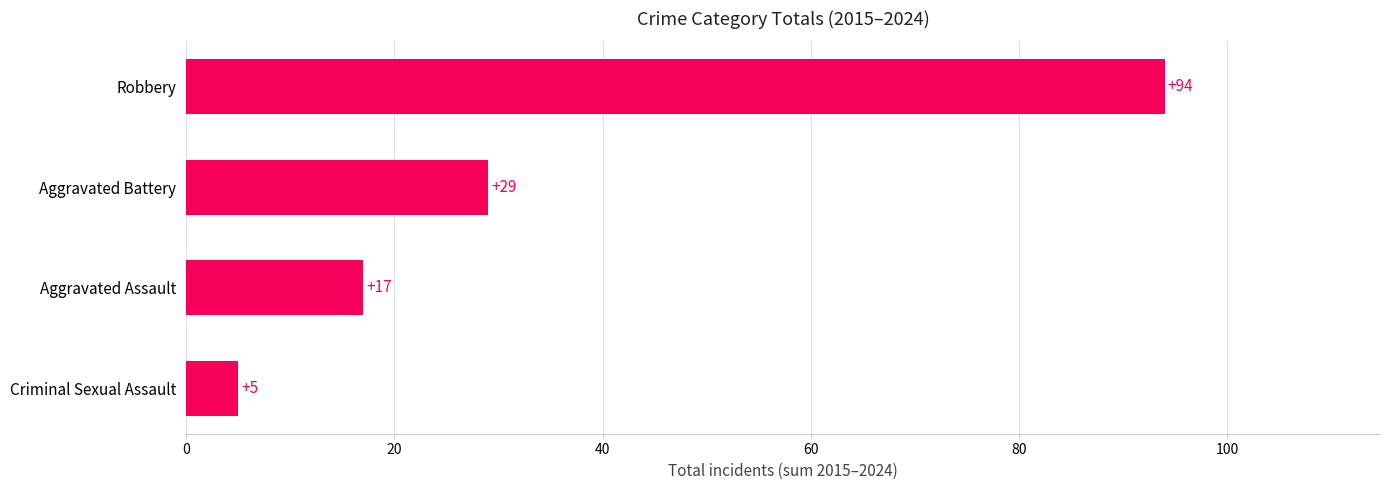

What is the change in value from Aggravated Assault to Robbery?

+77